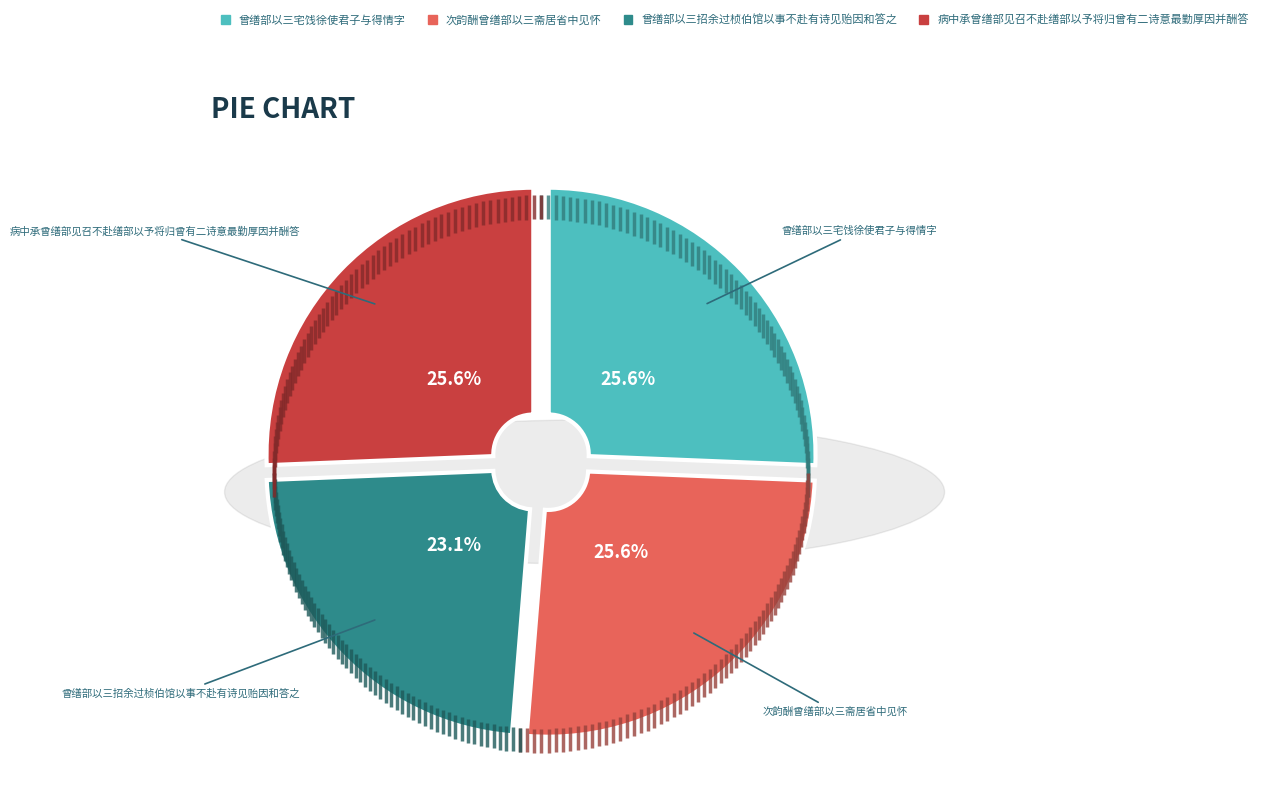

Which has a higher value, 次韵酬曾缮部以三斋居省中见怀 or 曾缮部以三招余过桢伯馆以事不赴有诗见贻因和答之?

次韵酬曾缮部以三斋居省中见怀